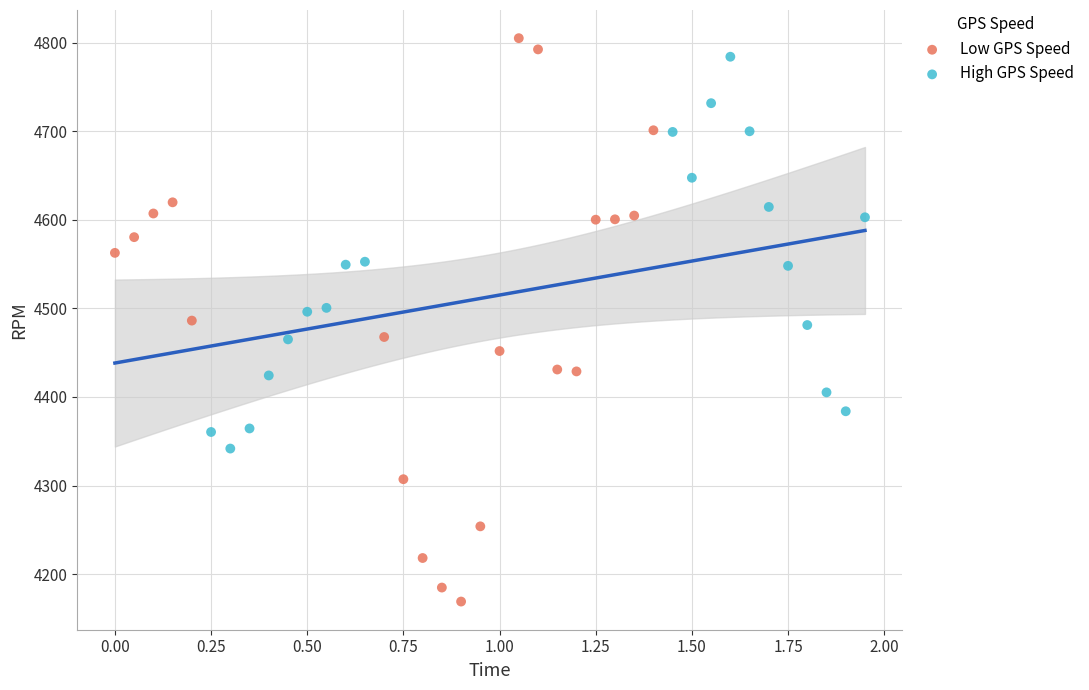

Which series reaches the minimum Y coordinate?

Low GPS Speed